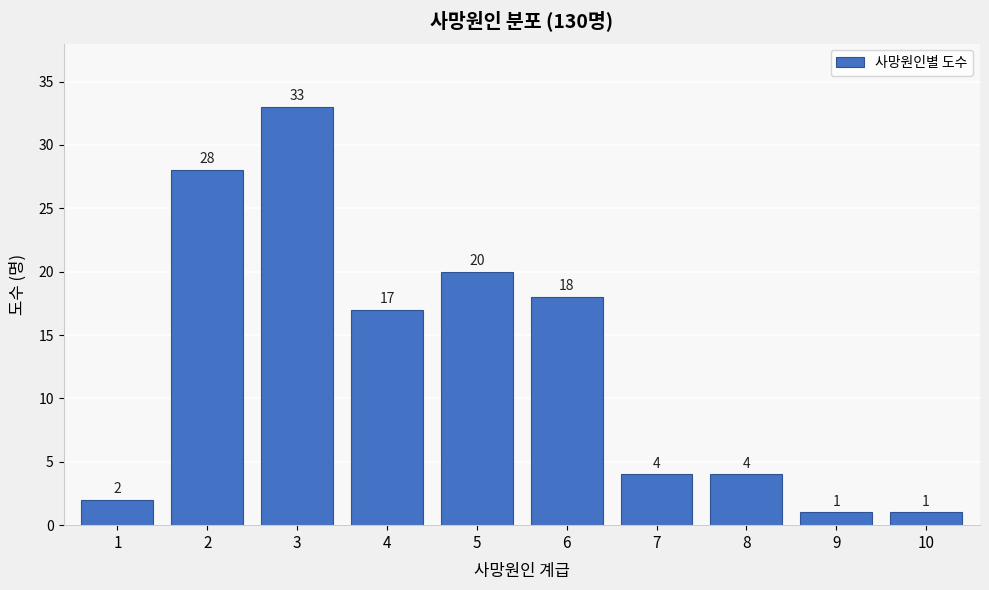

Reading left to right, what are all the values shown in this chart?

1=2	2=28	3=33	4=17	5=20	6=18	7=4	8=4	9=1	10=1